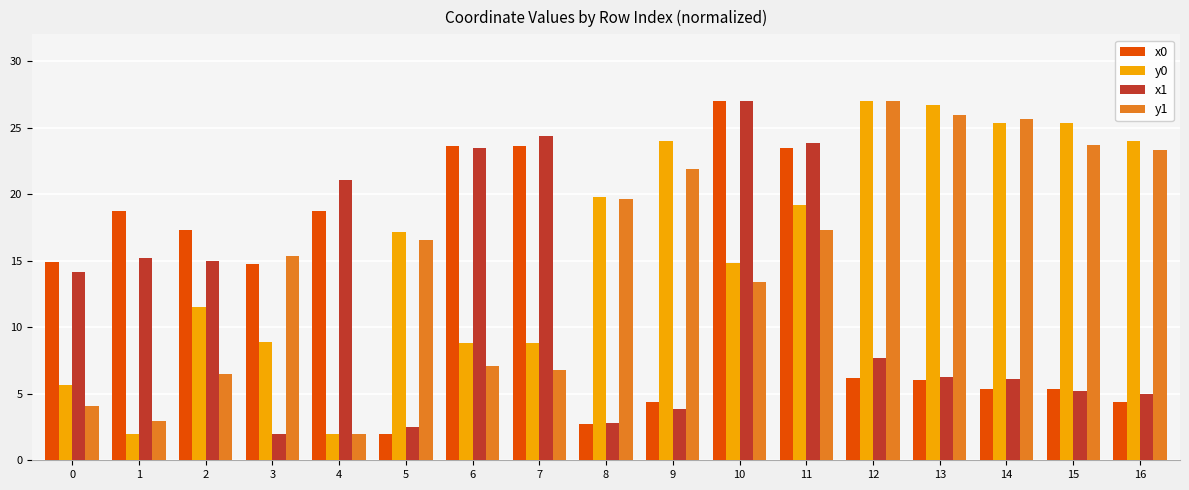

List the series in order of their overall mean, lowest first.

x1, x0, y1, y0